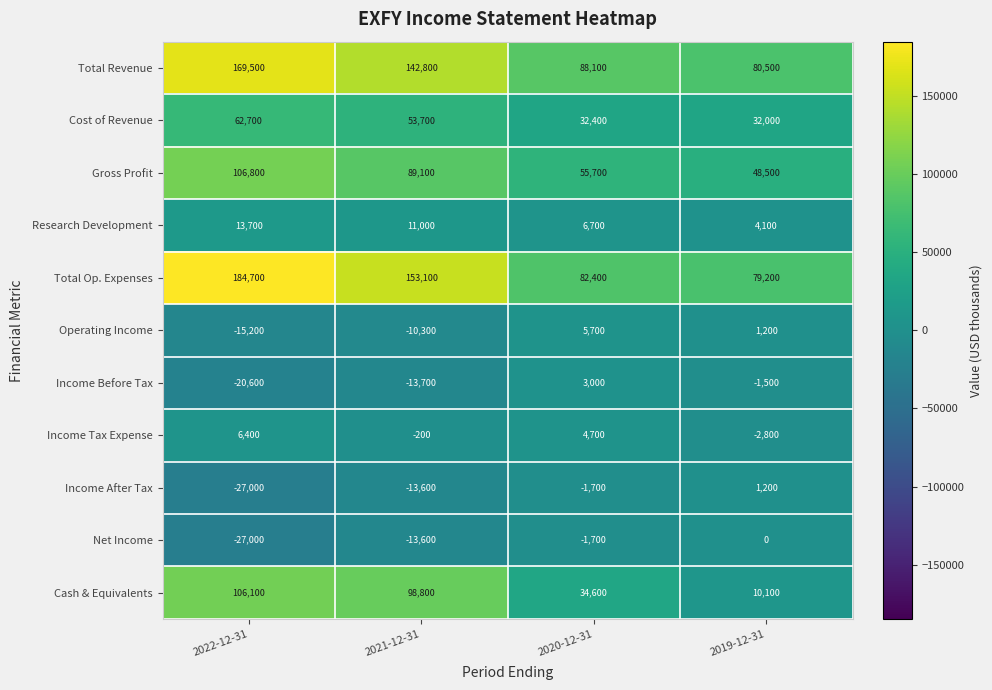

What is the spread (max minus min) of values at 2021-12-31?

166800